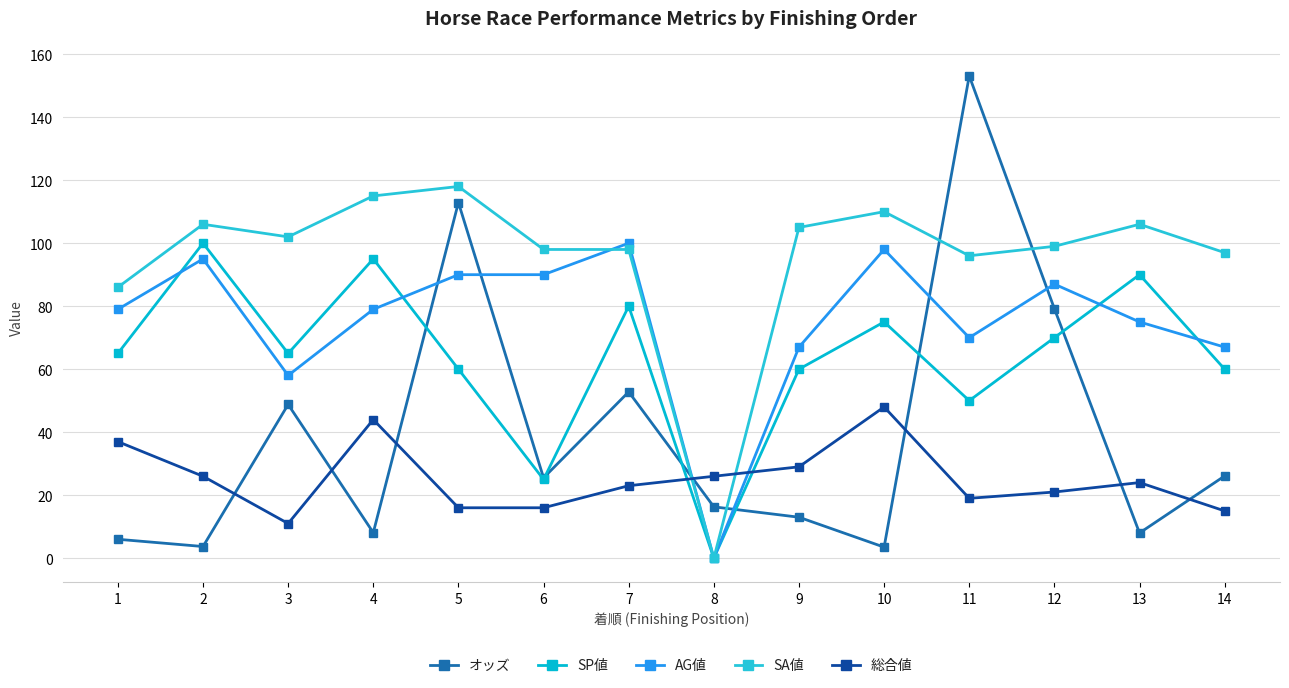

Which series has the largest total across all categories?

SA値